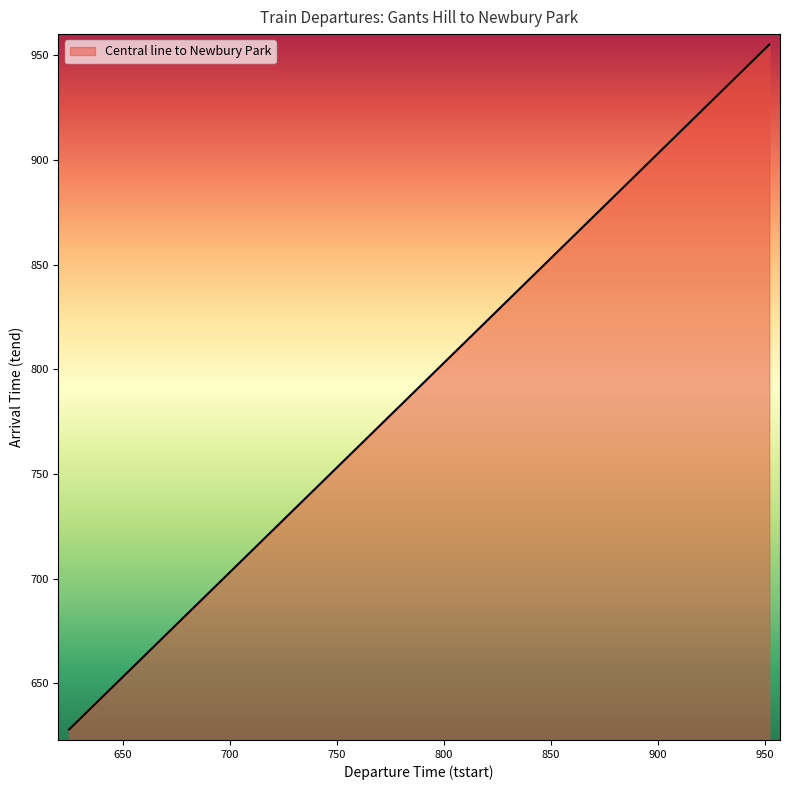

What is the minimum value shown in the chart?

628